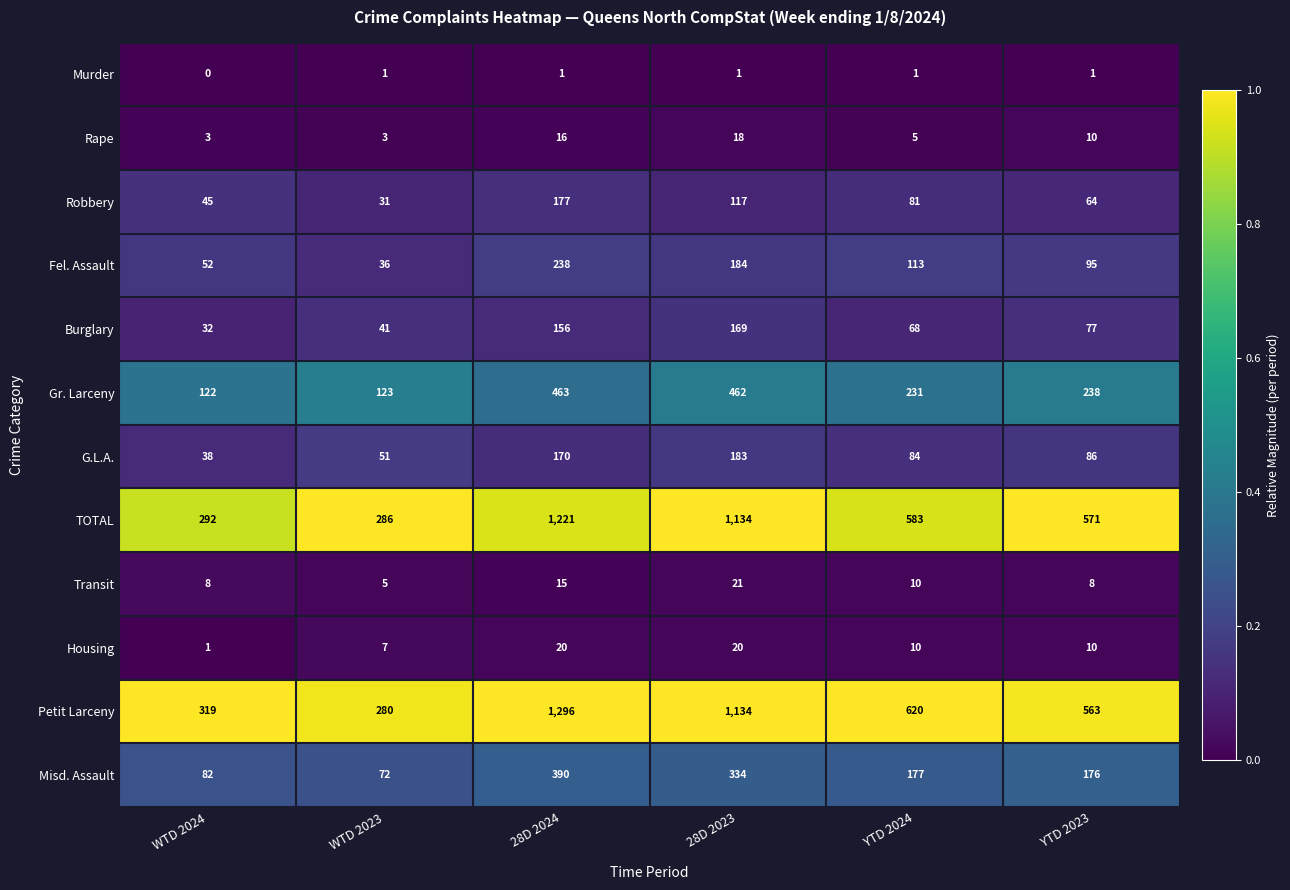

What is the sum of the Misd. Assault values at WTD 2024 and WTD 2023?

154